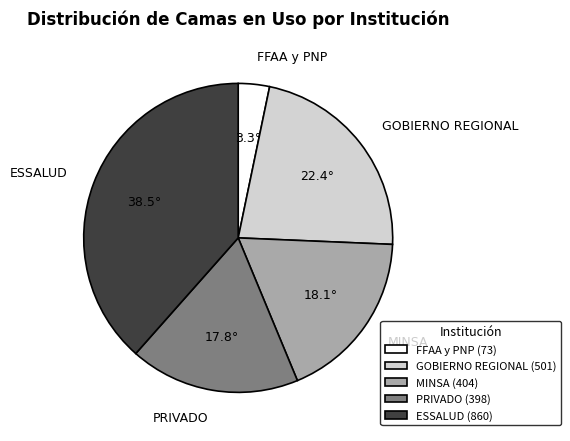

How many segments does this pie chart have?

5